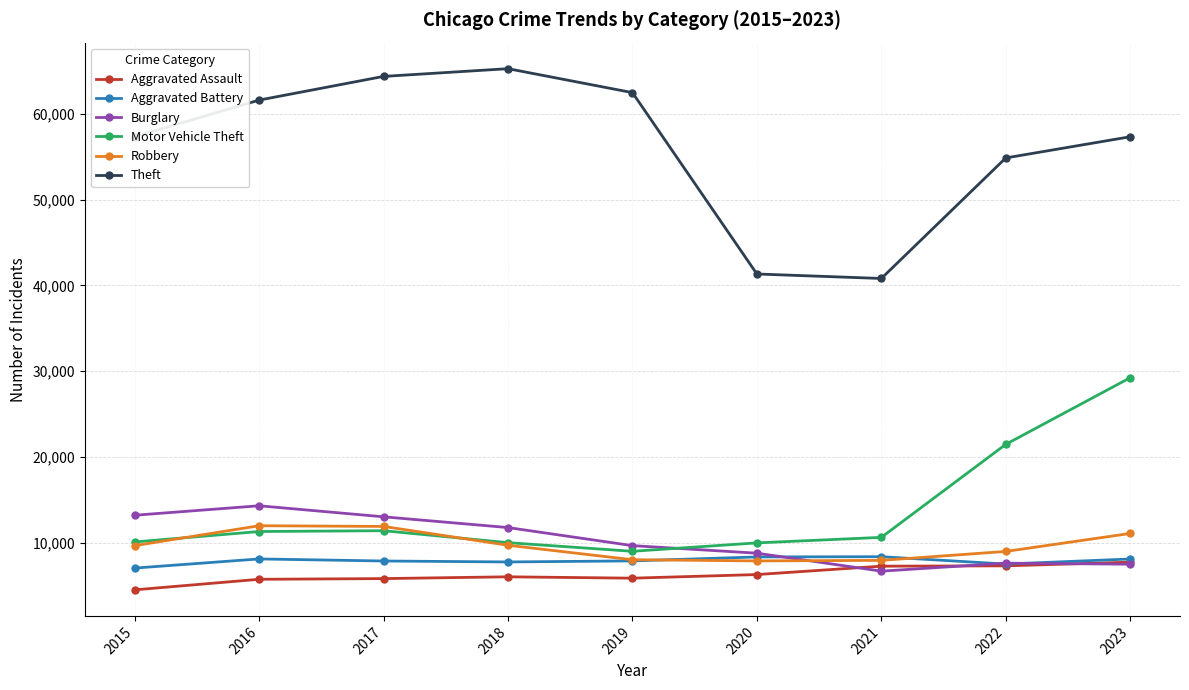

What is the value of the Aggravated Assault point at the 1st from the left?

4480